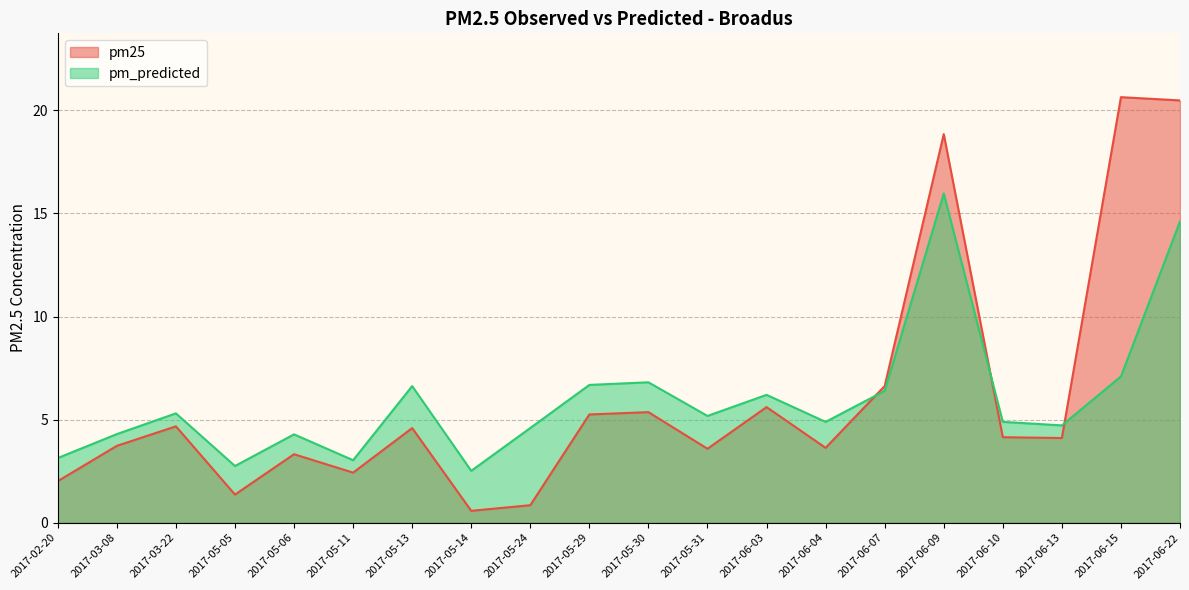

List the series in order of their overall mean, lowest first.

pm_predicted, pm25